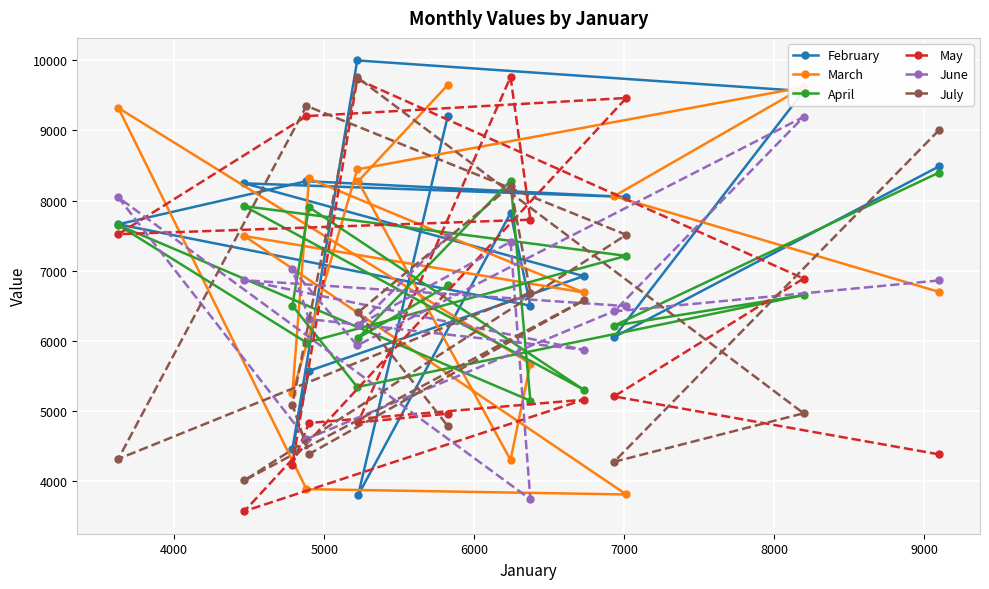

True or false: May and April cross at least once.

True